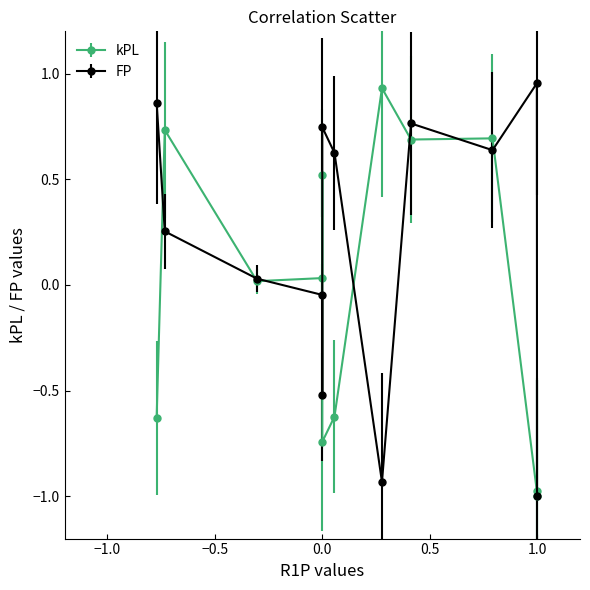

In FP, how many points are lower than both neighbors (excluding endpoints)?

3